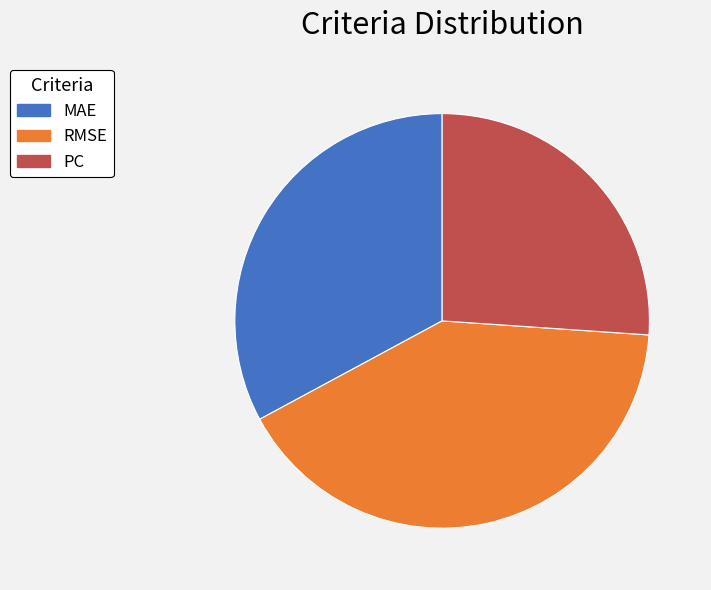

Combined, do MAE and RMSE account for over 50%?

Yes